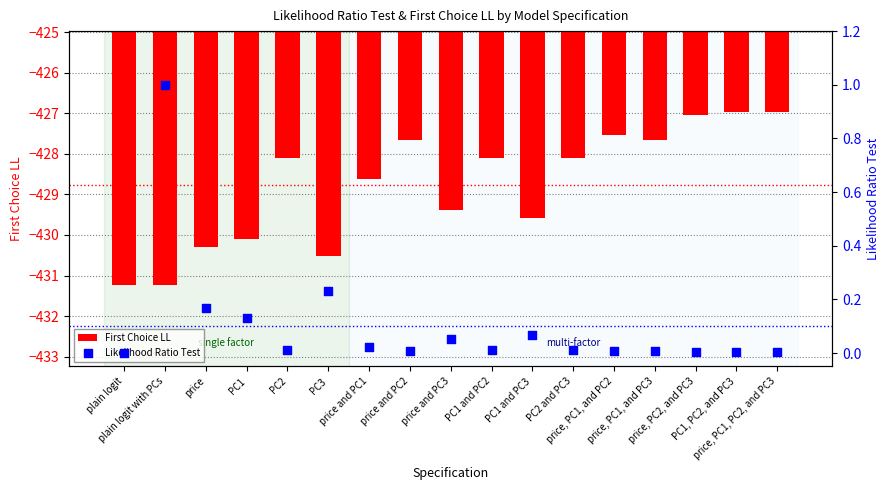

Which series contains the lowest Y value?

First Choice LL